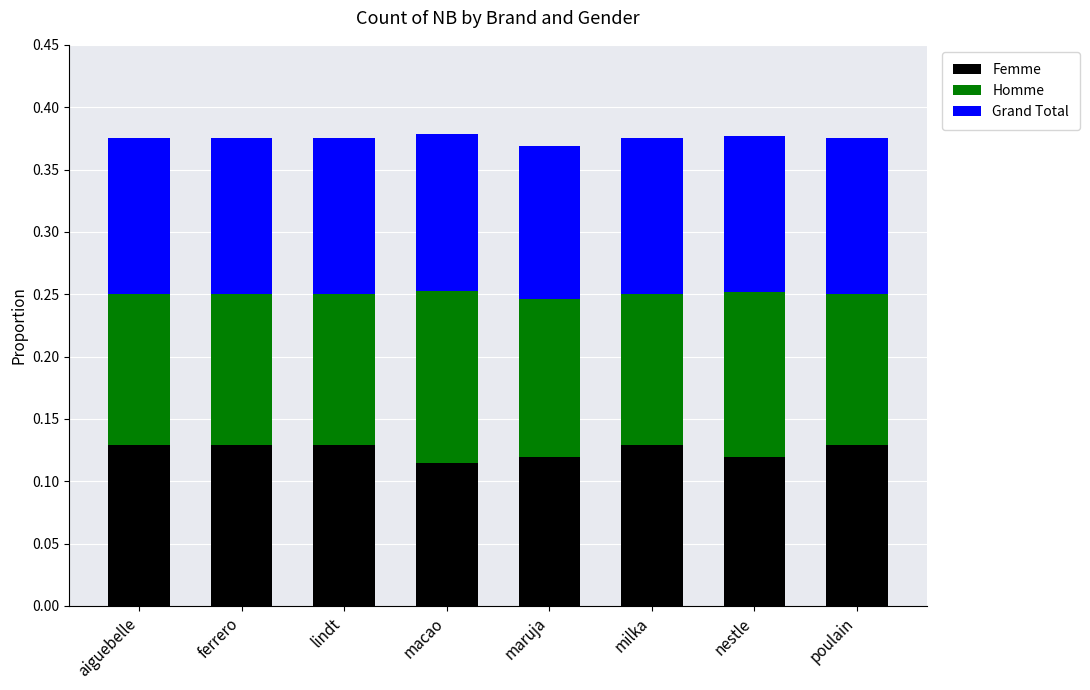

True or false: Femme has a value of 0.2 at ferrero.

False